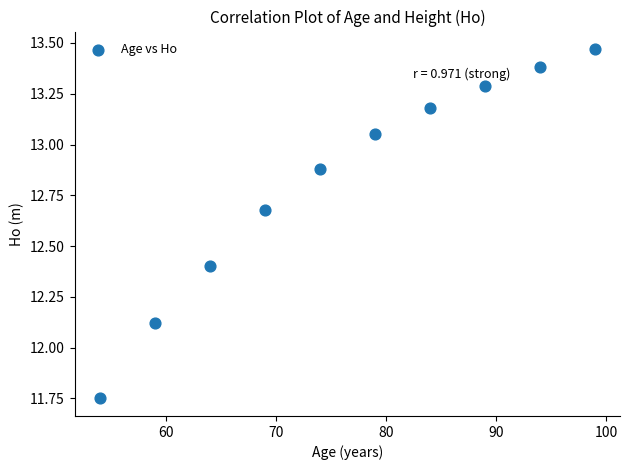

What is the range of X values (max minus min)?

45.0